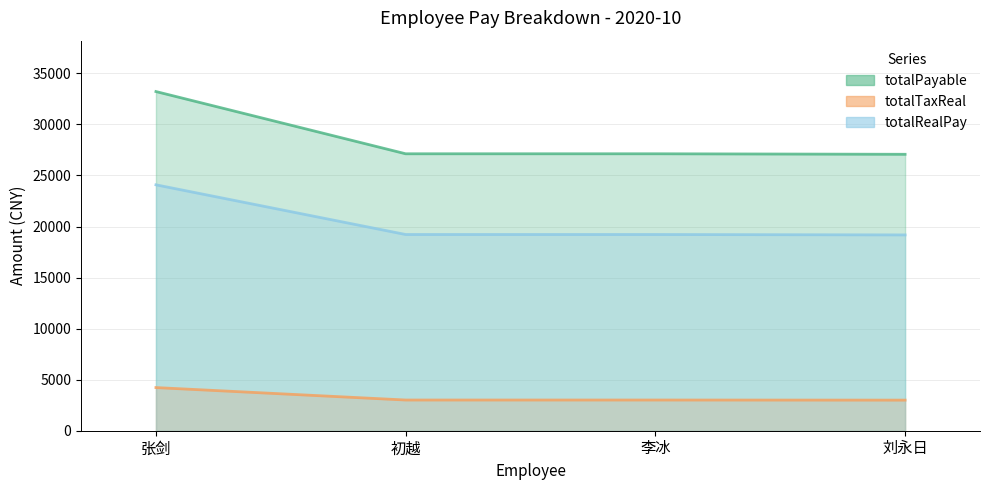

Is it true that totalPayable equals 27125.1 at 李冰?

True